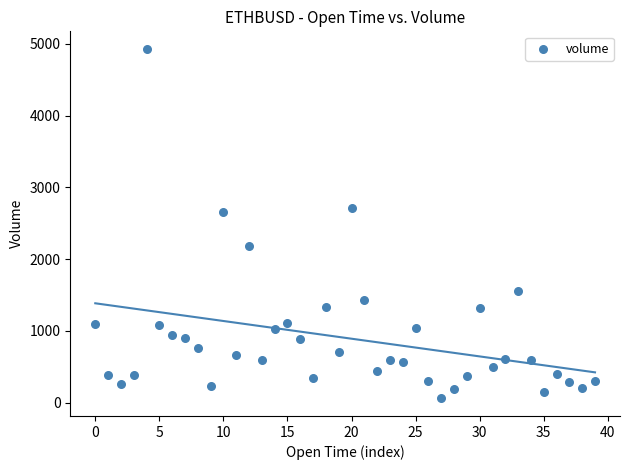

What is the range of Y values (max minus min)?

4871.1